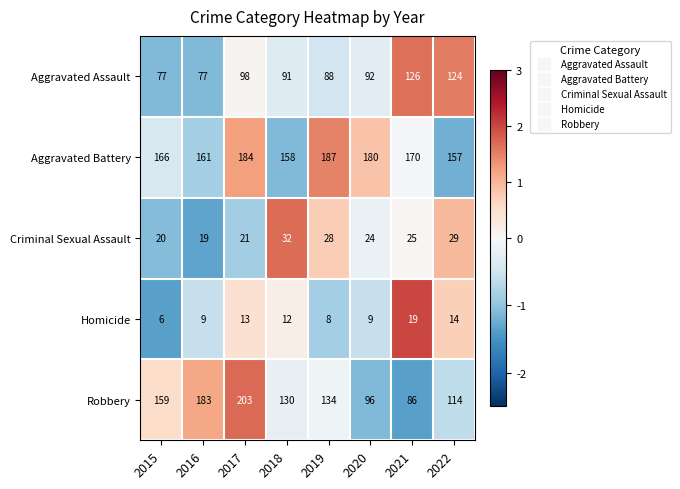

What is the total value across all series at 2016?

449